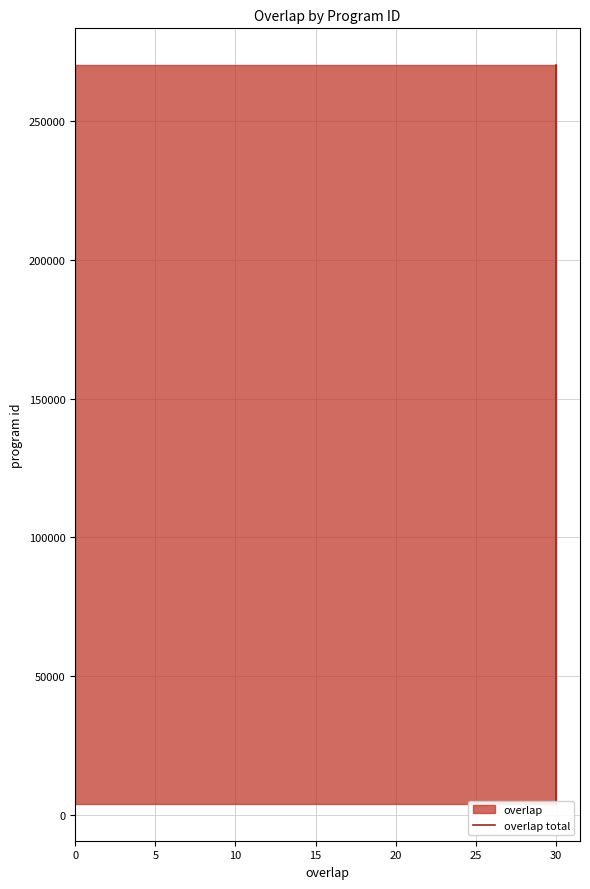

Between 25 and 10, which is larger?

10